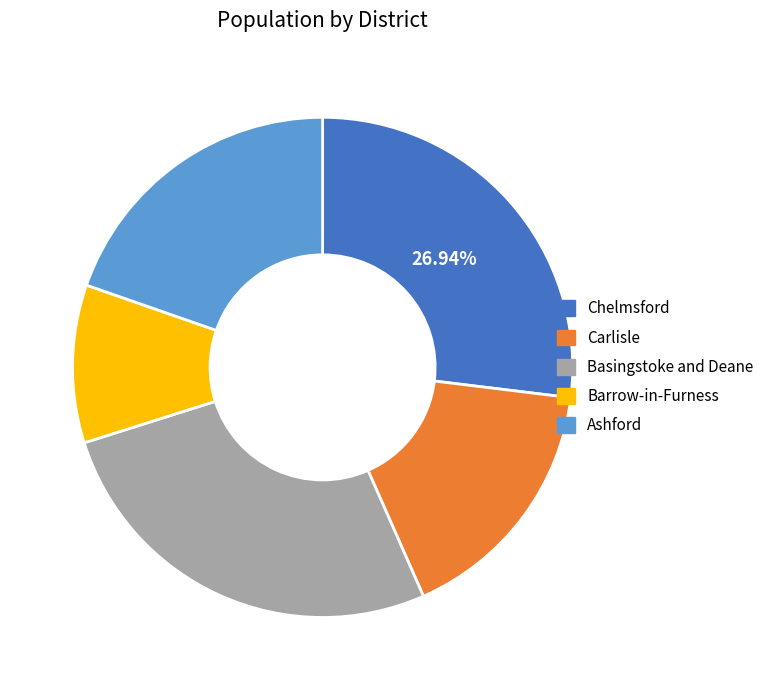

Is it true that Barrow-in-Furness is 10% of the pie?

True